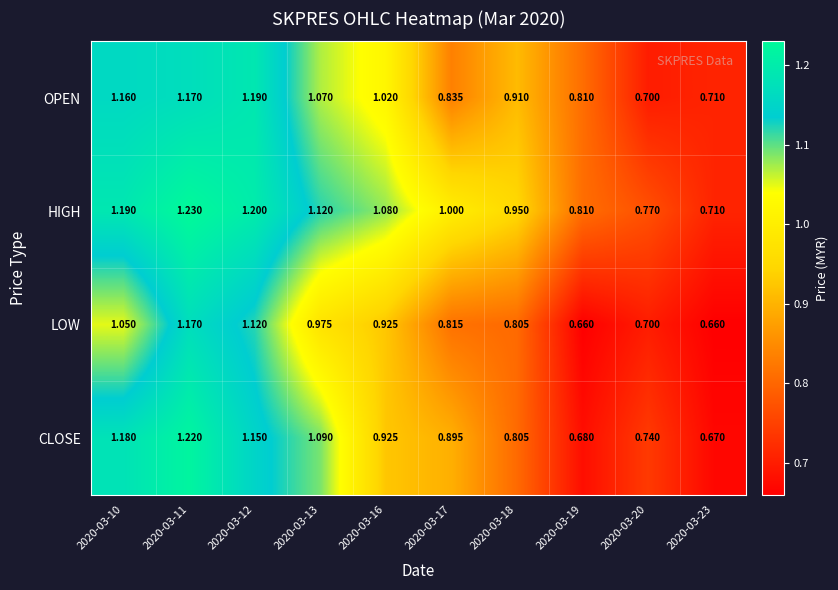

Between 2020-03-19 and 2020-03-20, which series saw the biggest shift?

OPEN